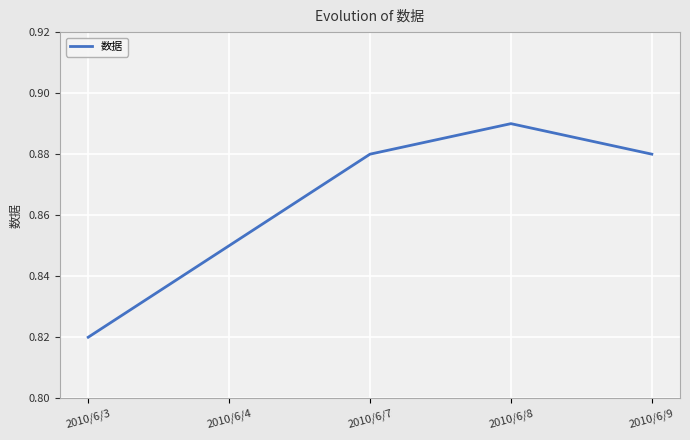

True or false: the data shows 0.4 at 2010/6/7.

False